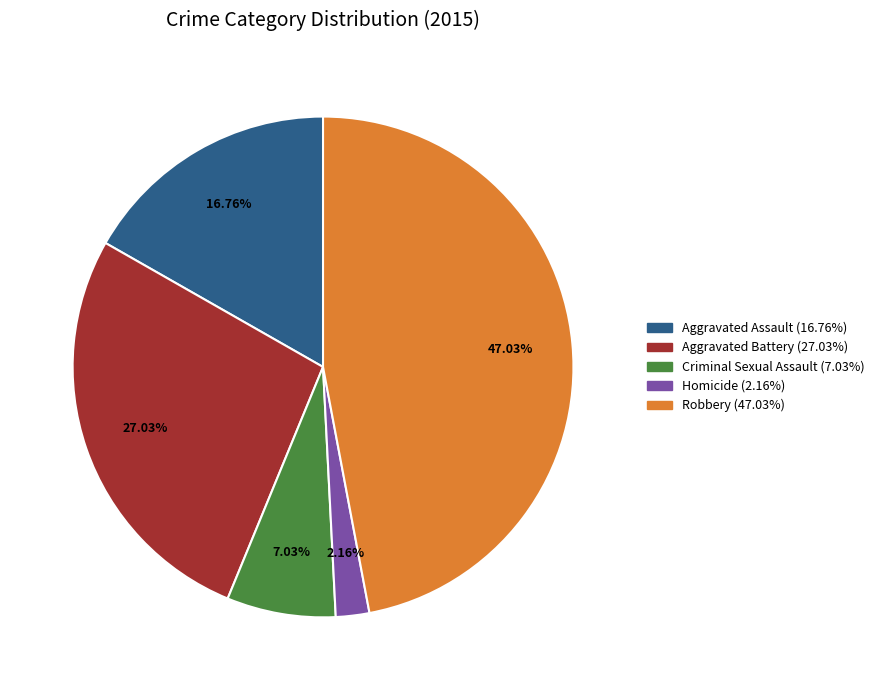

Which slice is the smallest?

Homicide